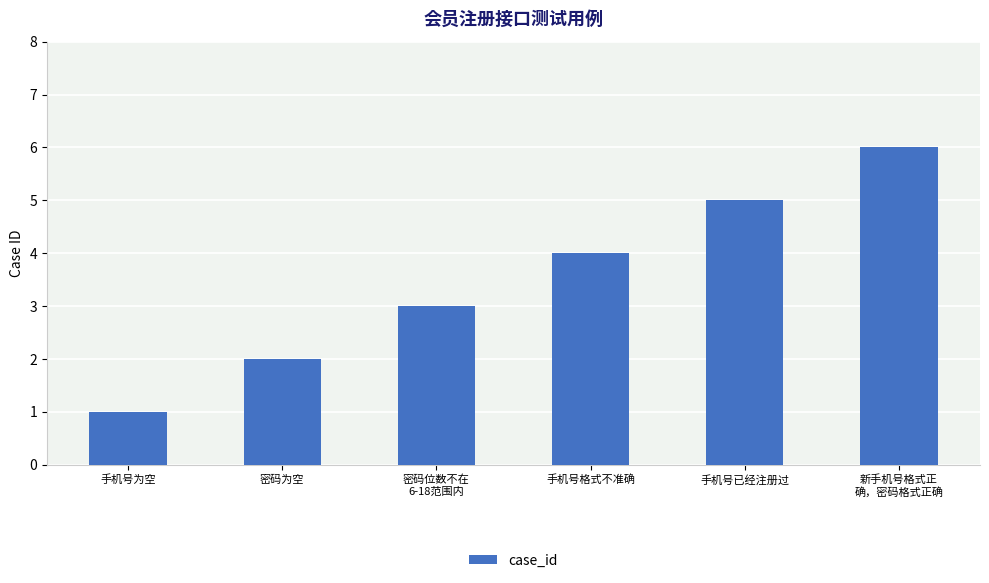

Is it true that the value at 新手机号格式正
确，密码格式正确 is 6?

True